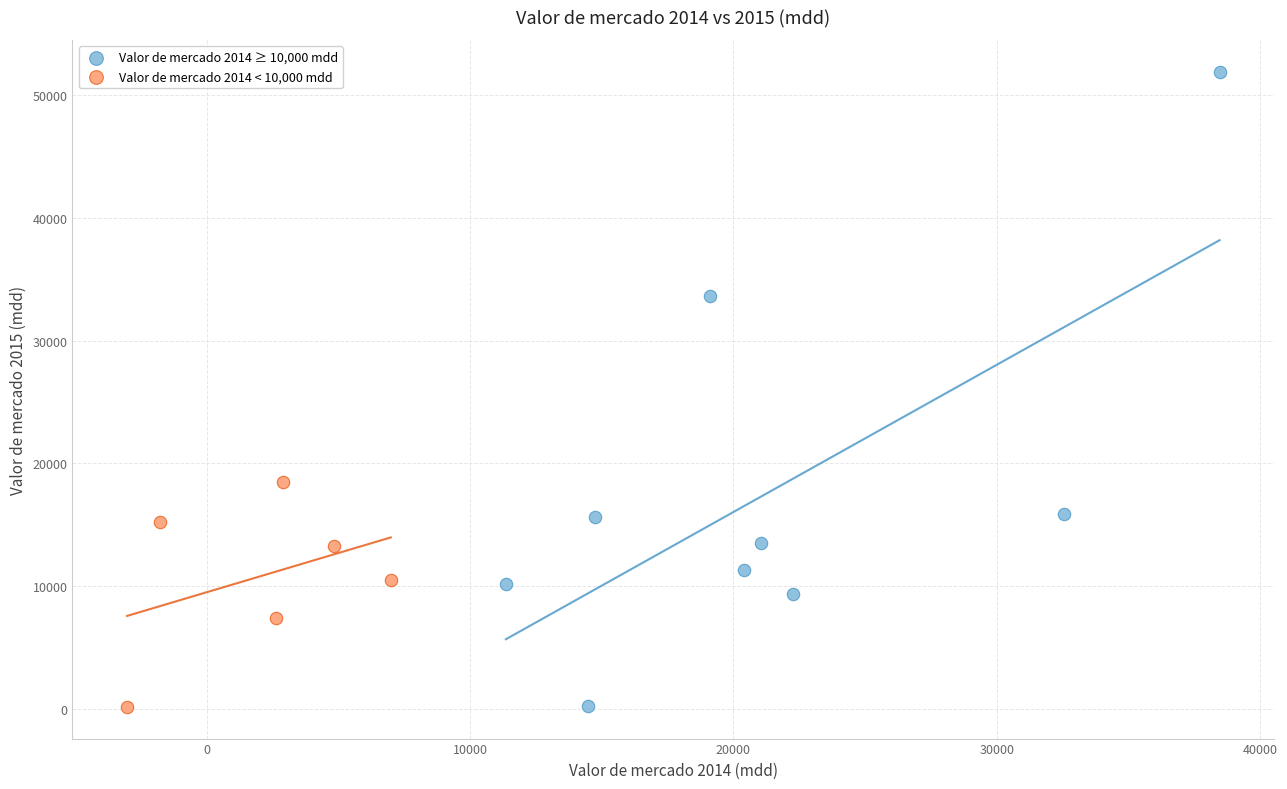

Which series has the largest Y range (max minus min)?

Valor de mercado 2014 ≥ 10,000 mdd